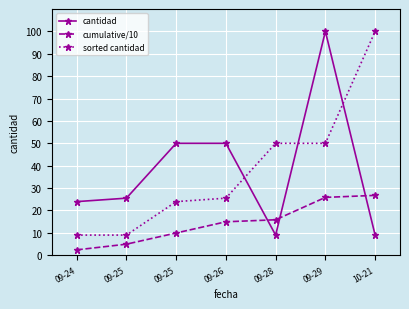

What are all the series names shown in the legend?

cantidad, cumulative/10, sorted cantidad